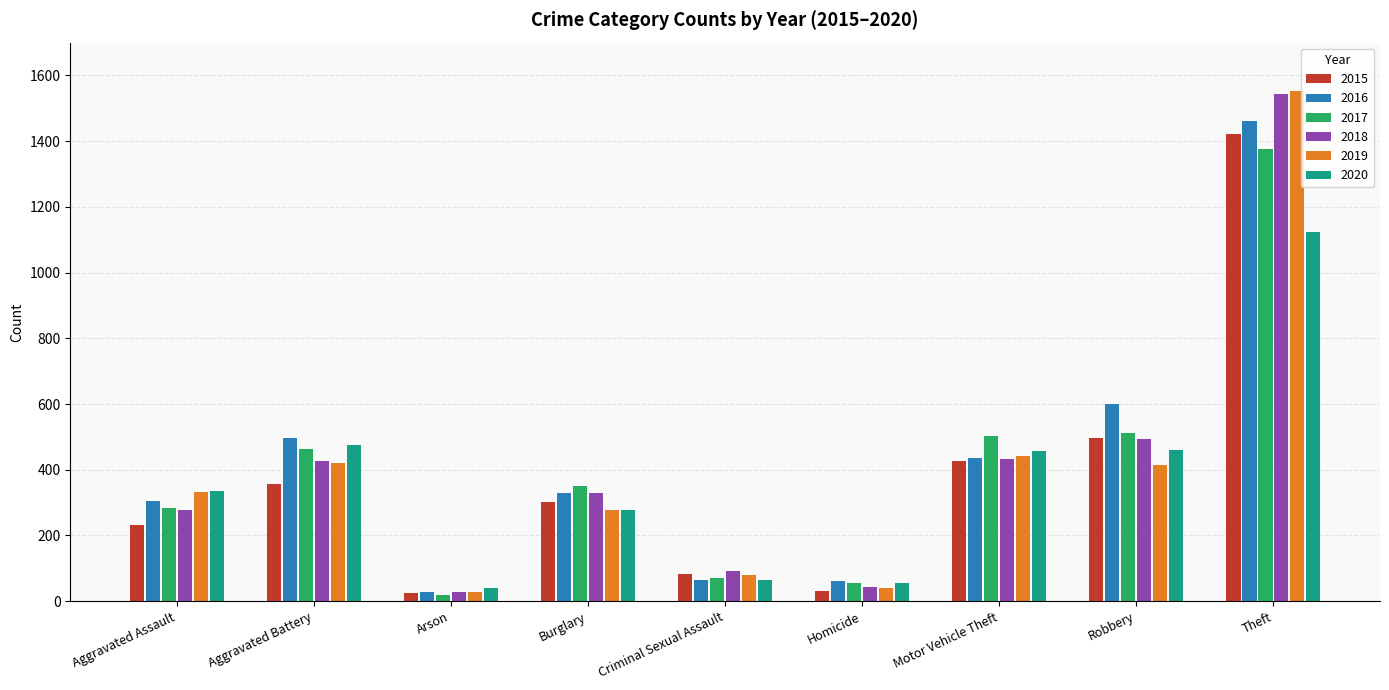

What is the greatest value displayed?

1552